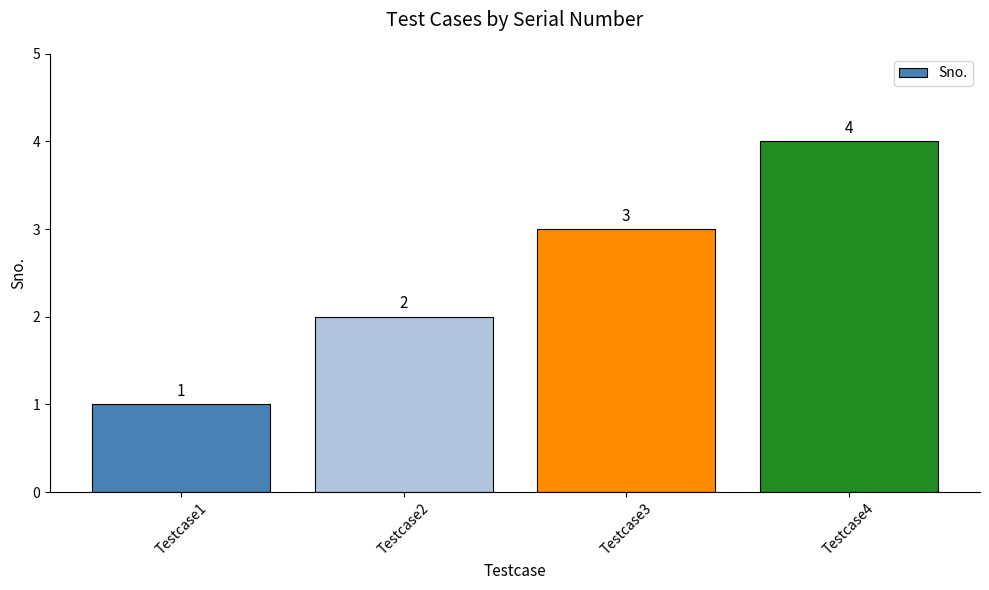

List the labels in order of value, largest first.

Testcase4, Testcase3, Testcase2, Testcase1